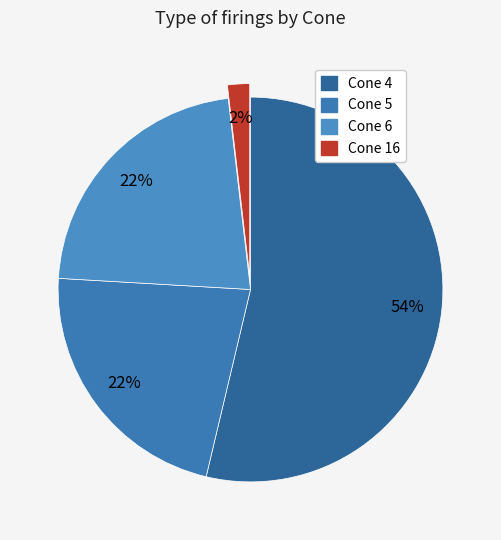

Rank the categories by value from lowest to highest.

Cone 16, Cone 5, Cone 6, Cone 4